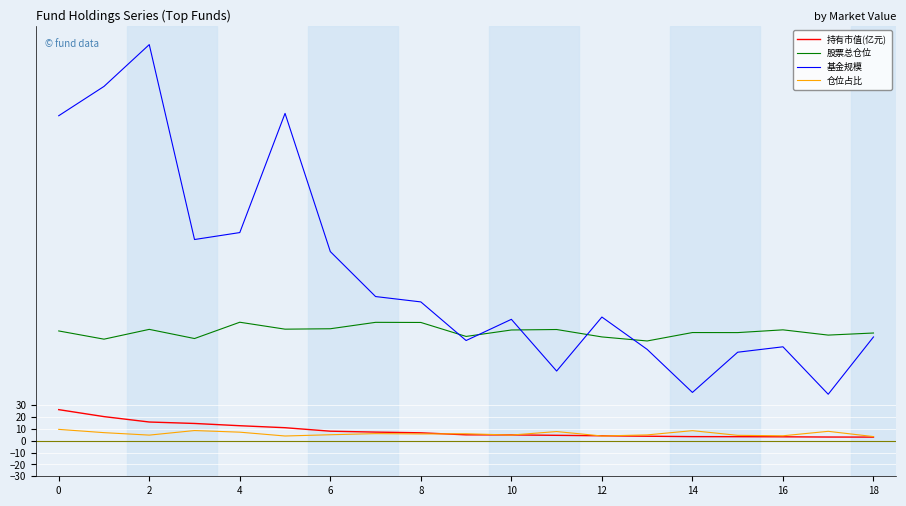

What is the minimum value for 基金规模?

39.2